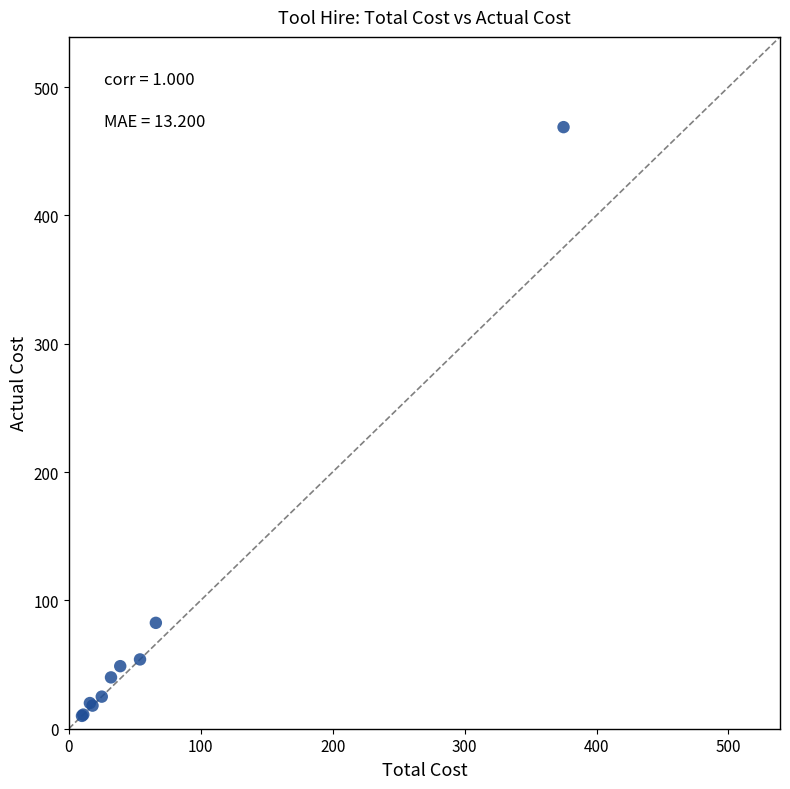

What Y value in the scatter plot is closest to 239?

82.5